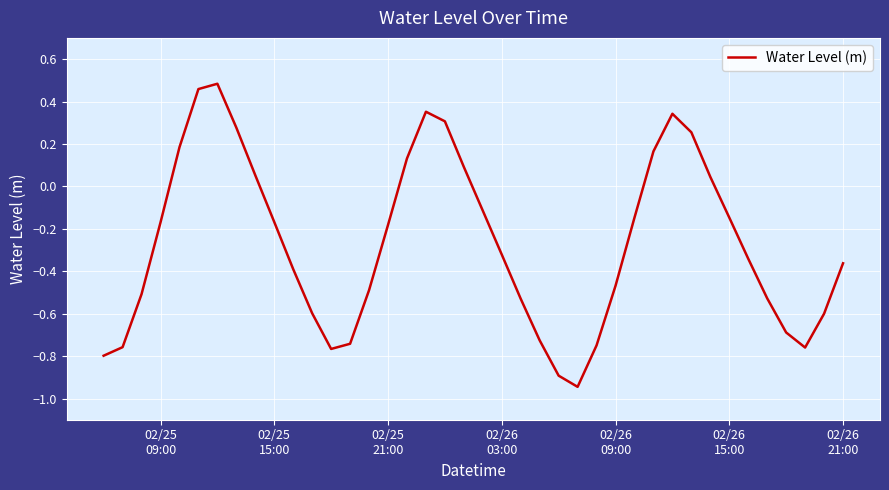

What is the difference between the maximum and minimum values?

1.4